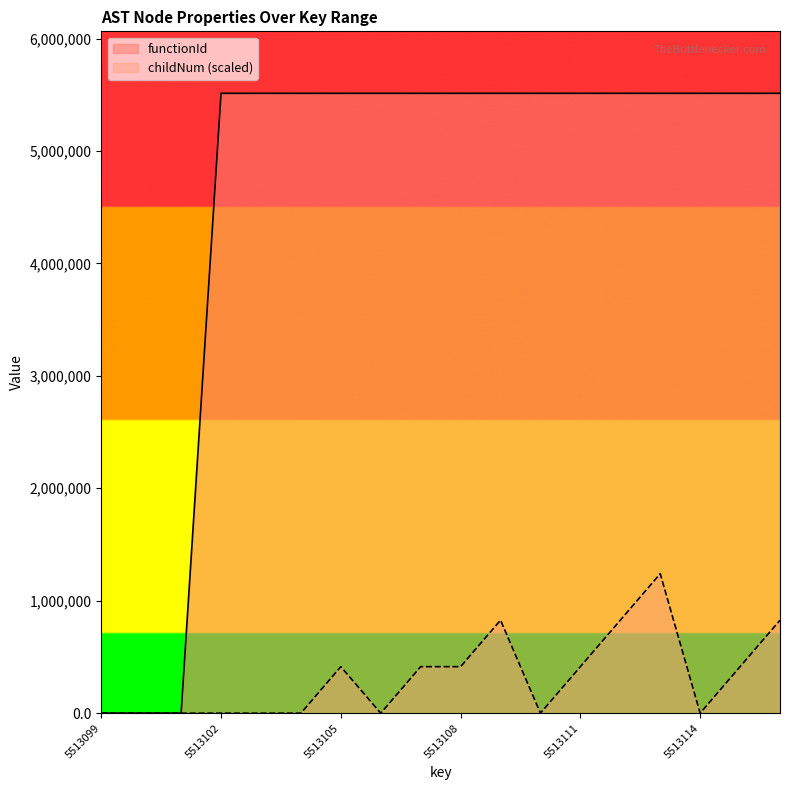

What is the value of the childNum point at the 14th from the left?

826965.0